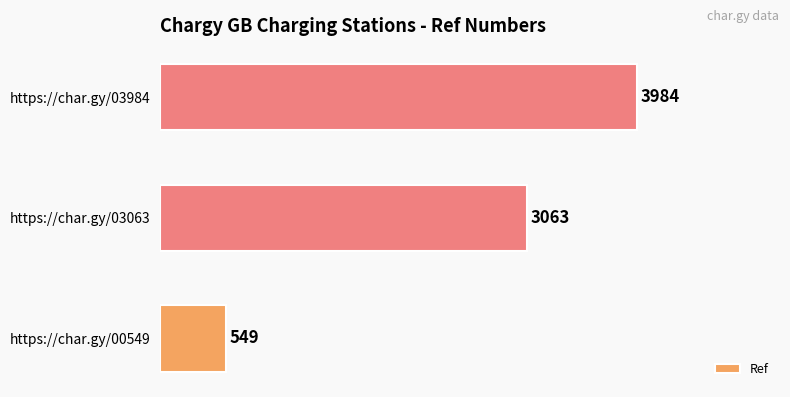

What is the difference between the maximum and minimum values?

3435